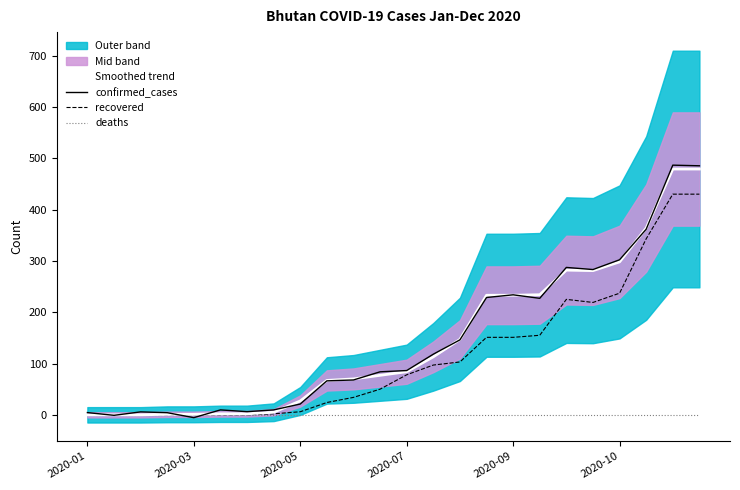

What is the maximum value for confirmed_cases?

486.5